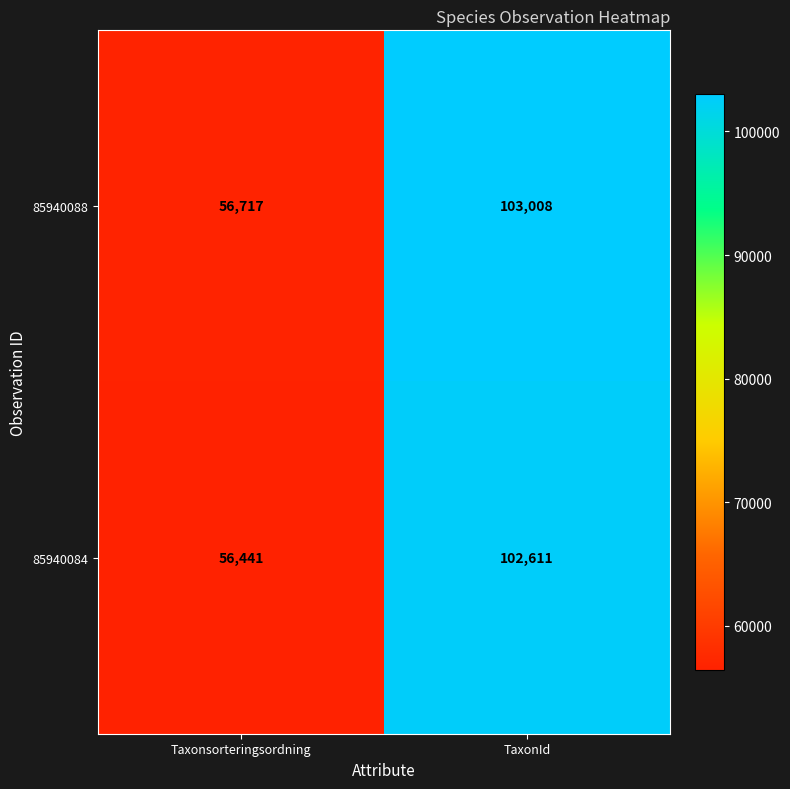

Read the 85940088 value at TaxonId.

103008